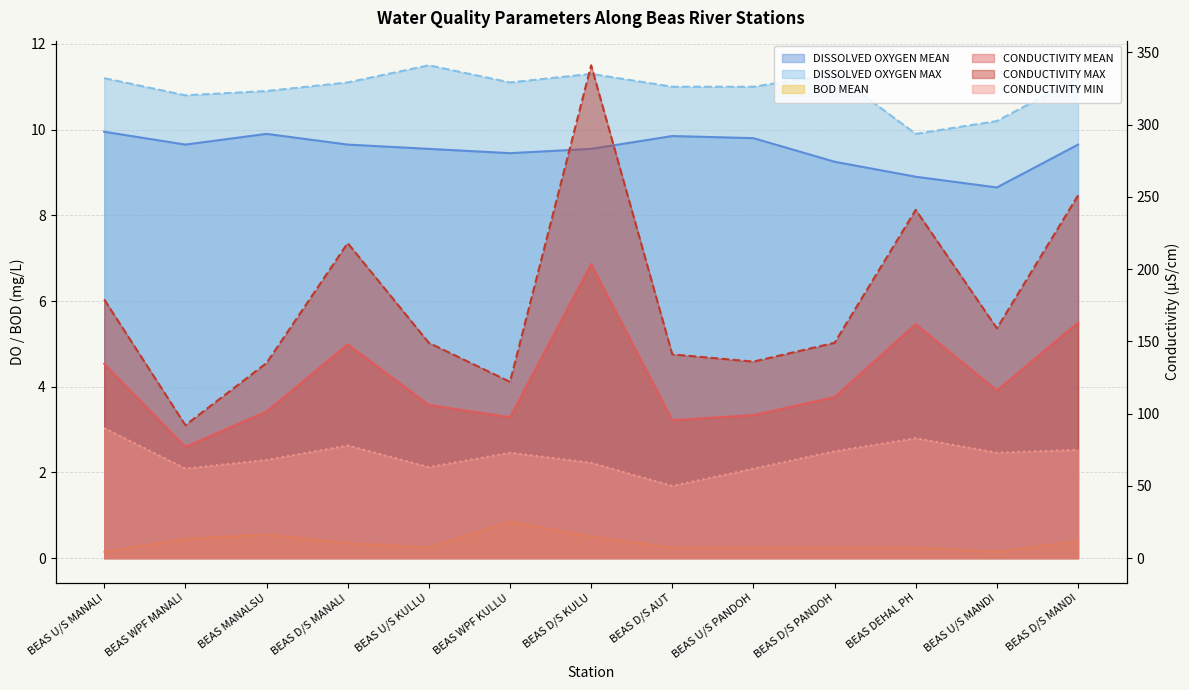

The DISSOLVED OXYGEN MAX series shows 10.8 at BEAS WPF MANALI. True or false?

True